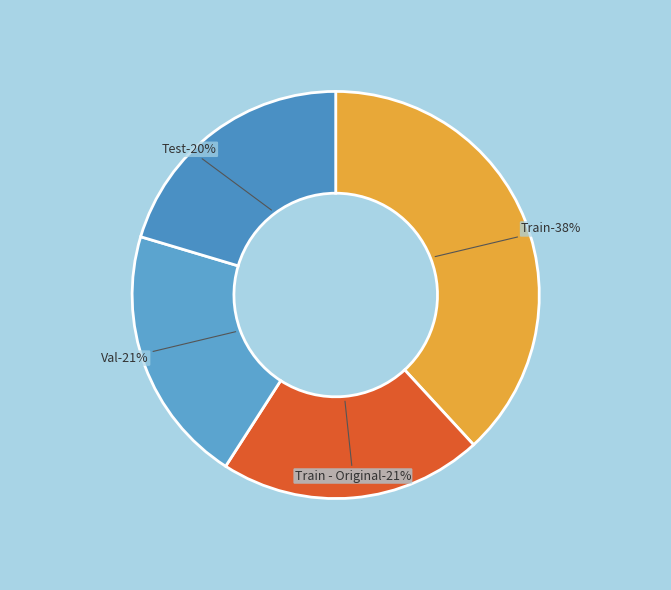

How many segments does this pie chart have?

4